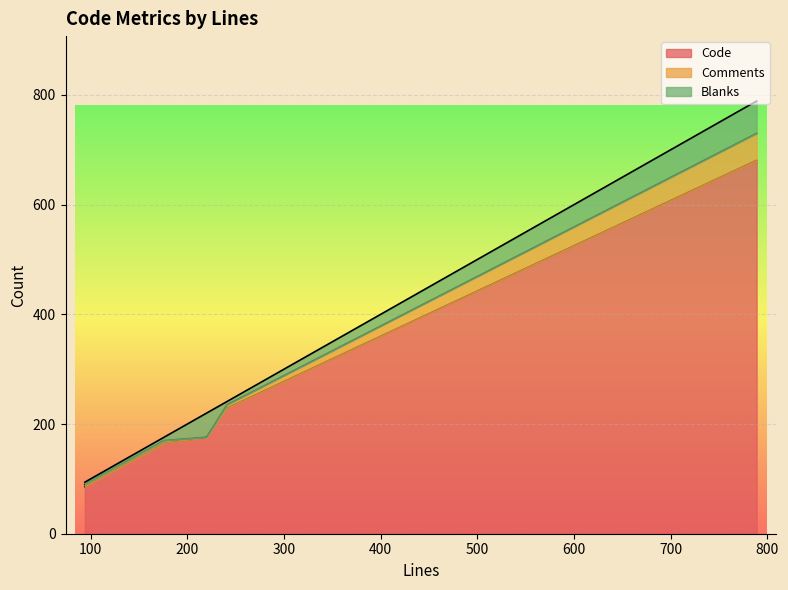

What is the sum of the Blanks values at 789 and 220?

103